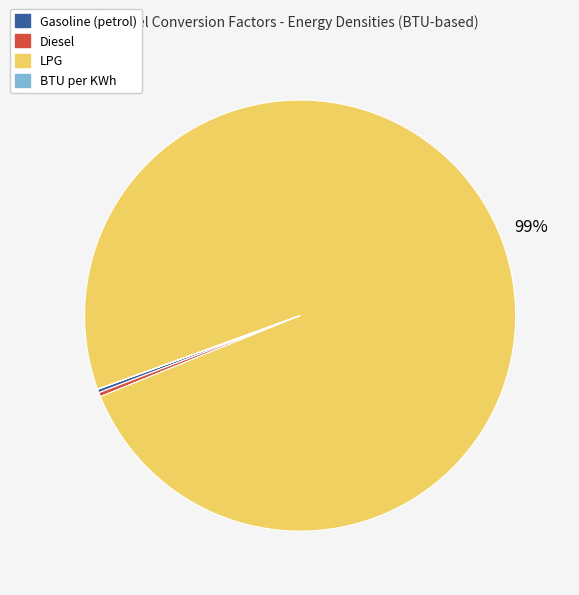

True or false: LPG accounts for 99% of the total.

True